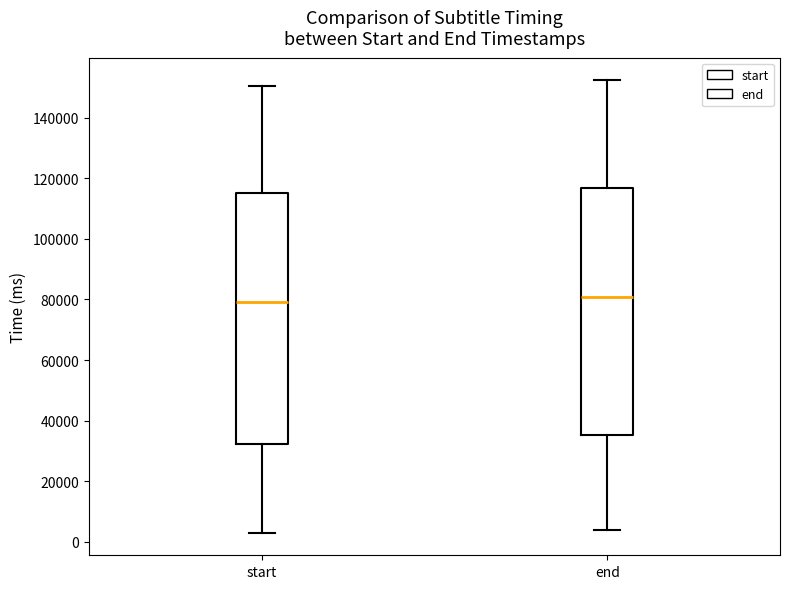

Where does the upper whisker of the box for end end on the y-axis? The values are not printed on the chart, so give them approximately, as read against the axis.

152000